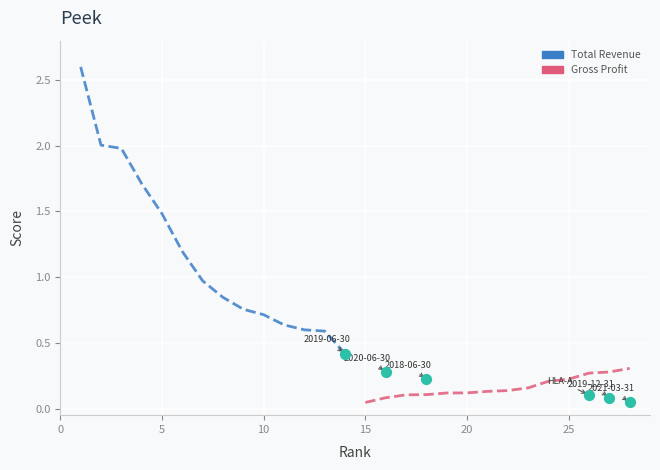

Which series contains the lowest Y value?

Gross Profit